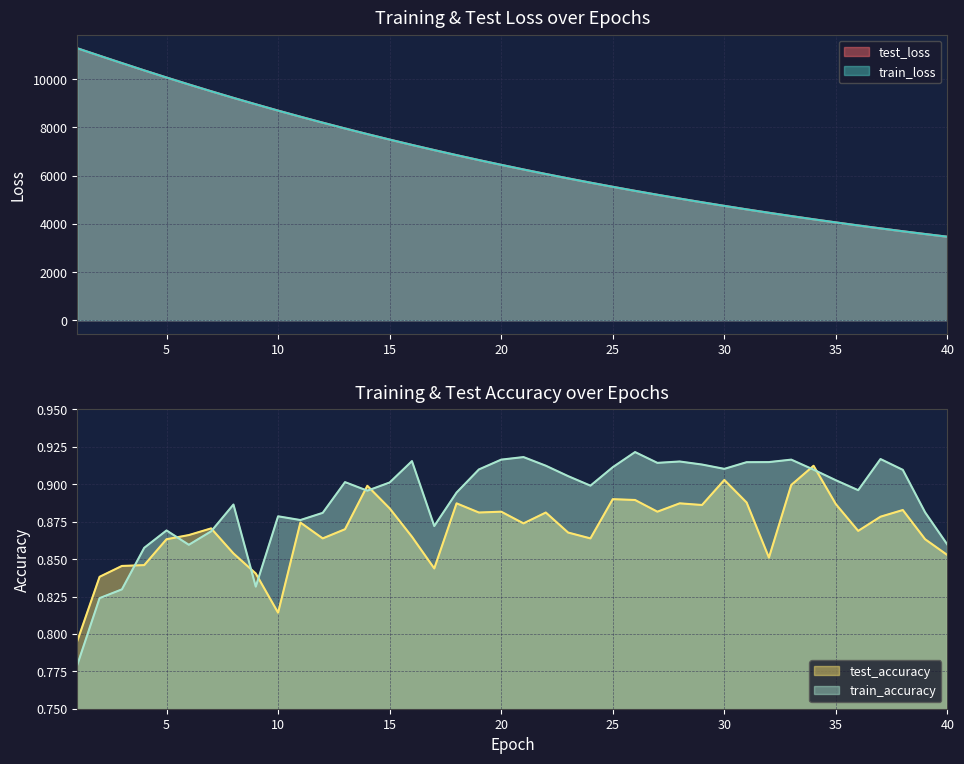

The value of test_accuracy at 35 is 0.2. True or false?

False